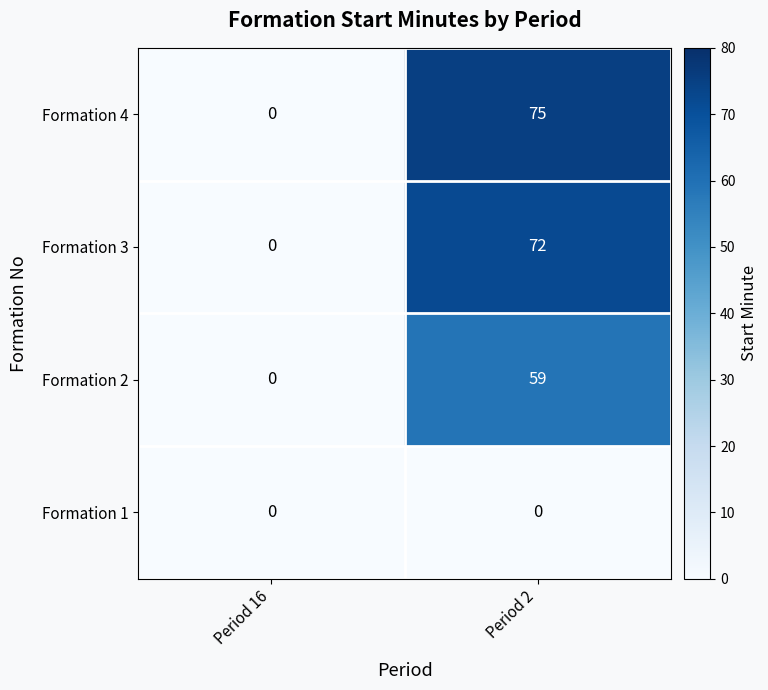

At which category is the sum across all series the highest?

Period 2